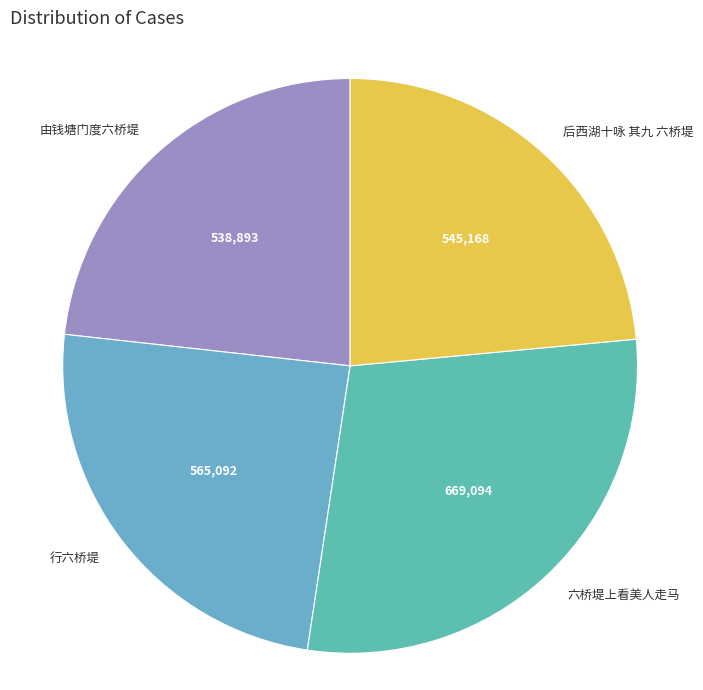

What is the largest slice in the pie chart?

六桥堤上看美人走马